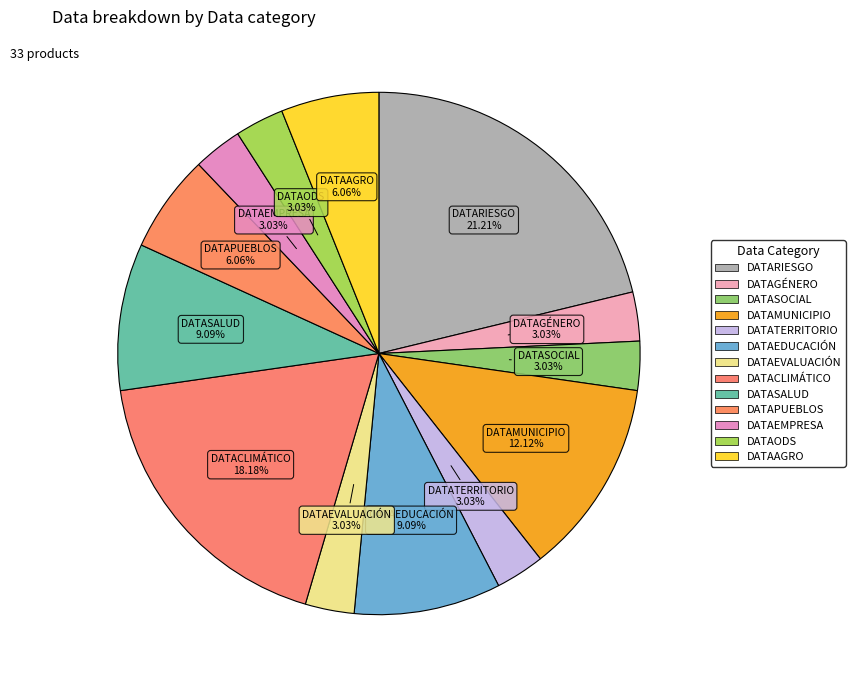

Rank the categories by value from lowest to highest.

DATAGÉNERO, DATASOCIAL, DATATERRITORIO, DATAEVALUACIÓN, DATAEMPRESA, DATAODS, DATAPUEBLOS, DATAAGRO, DATAEDUCACIÓN, DATASALUD, DATAMUNICIPIO, DATACLIMÁTICO, DATARIESGO